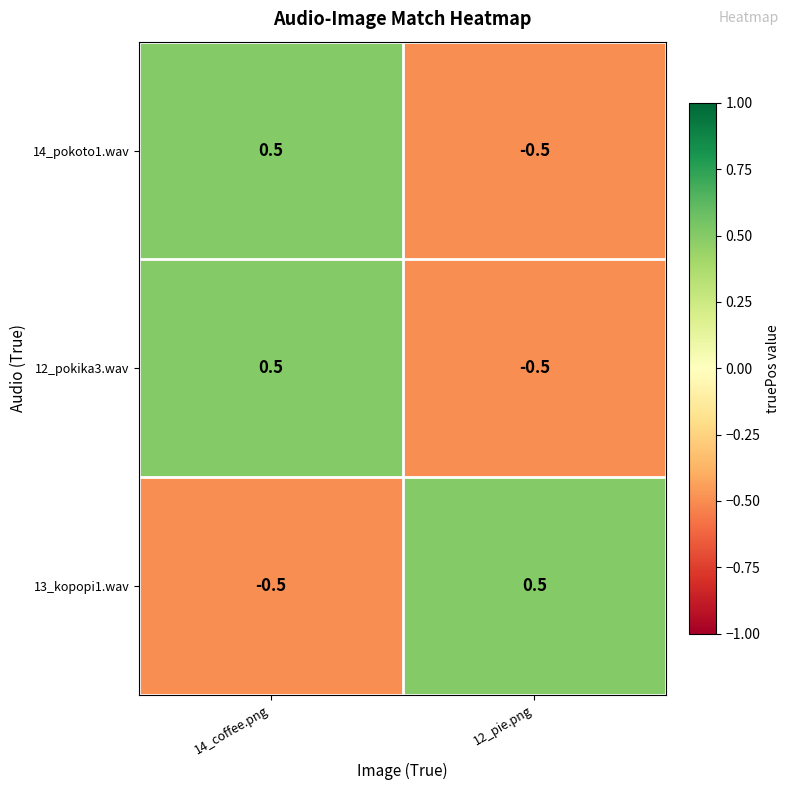

Reading left to right, list all the values displayed in this chart.

14_pokoto1.wav: 14_coffee.png=0.5	12_pie.png=-0.5
12_pokika3.wav: 14_coffee.png=0.5	12_pie.png=-0.5
13_kopopi1.wav: 14_coffee.png=-0.5	12_pie.png=0.5